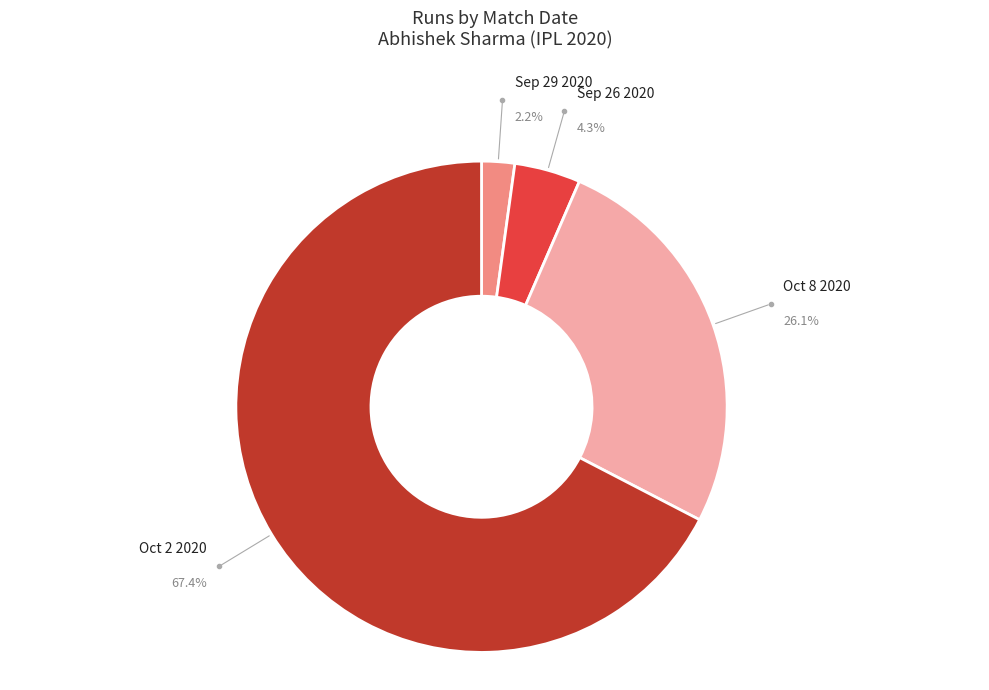

What percentage is the Sep 29 2020 slice, to the nearest percent?

2%